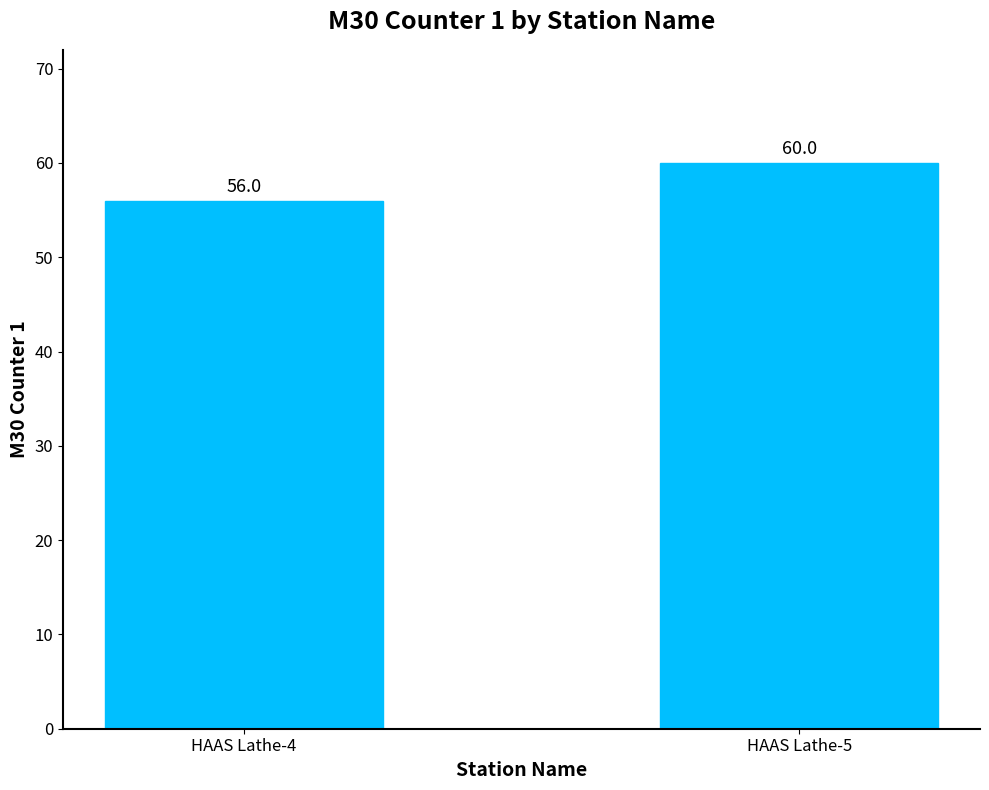

Are the bars grouped side by side (vs. stacked)?

No